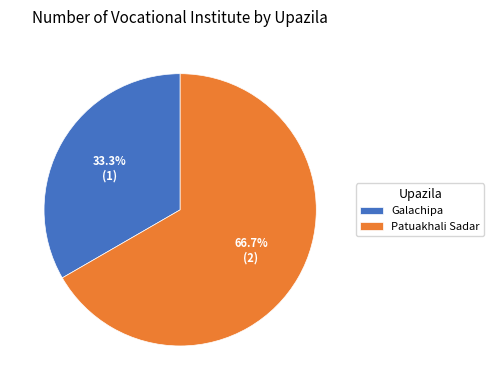

Which category has the biggest portion of the pie?

Patuakhali Sadar